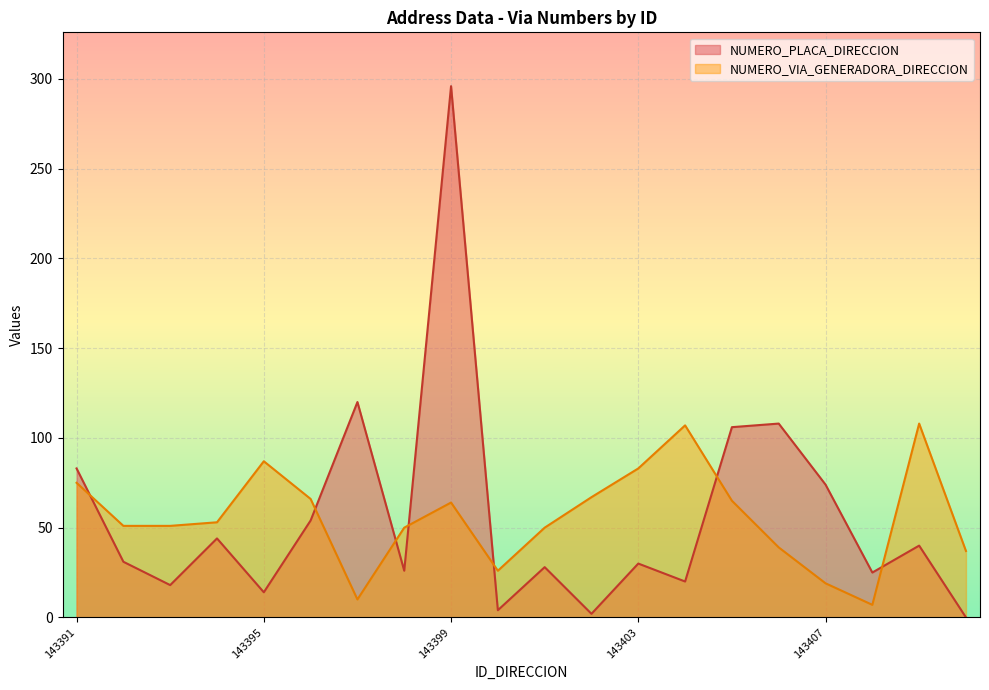

What is the sum of the NUMERO_PLACA_DIRECCION values at 143393 and 143405?

124